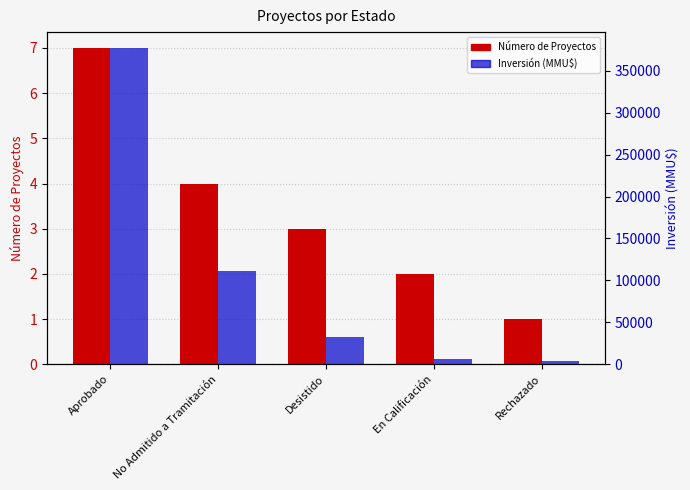

List the series in order of their overall mean, lowest first.

Número de Proyectos, Inversión (MMU$)